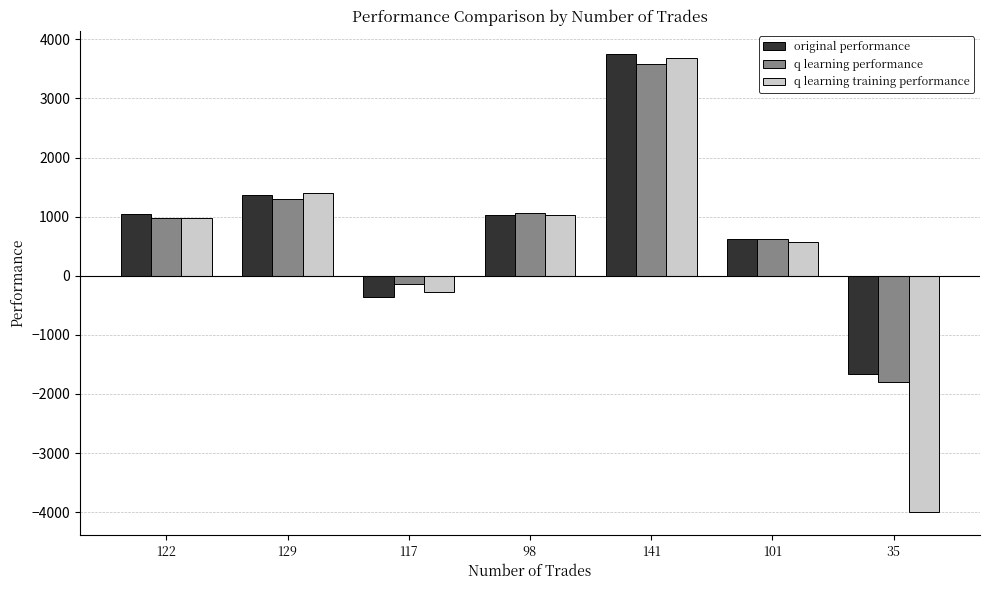

What is the average value of the q learning training performance series?

481.6